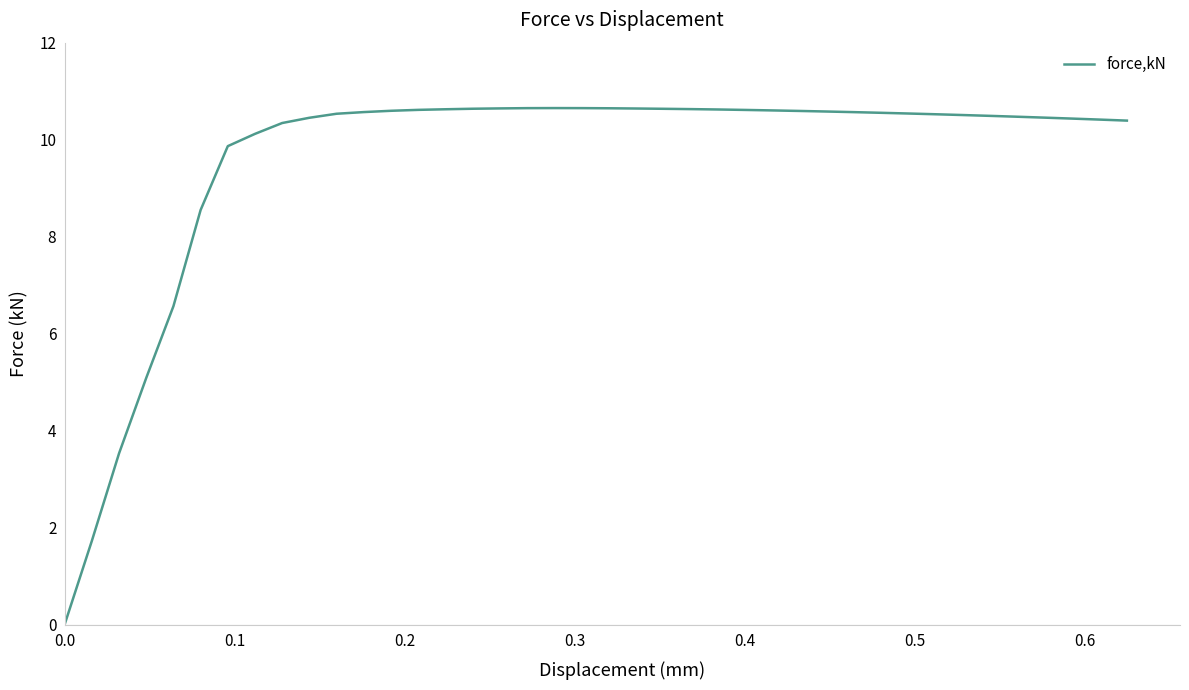

What is the difference between the maximum and minimum values?

10.6